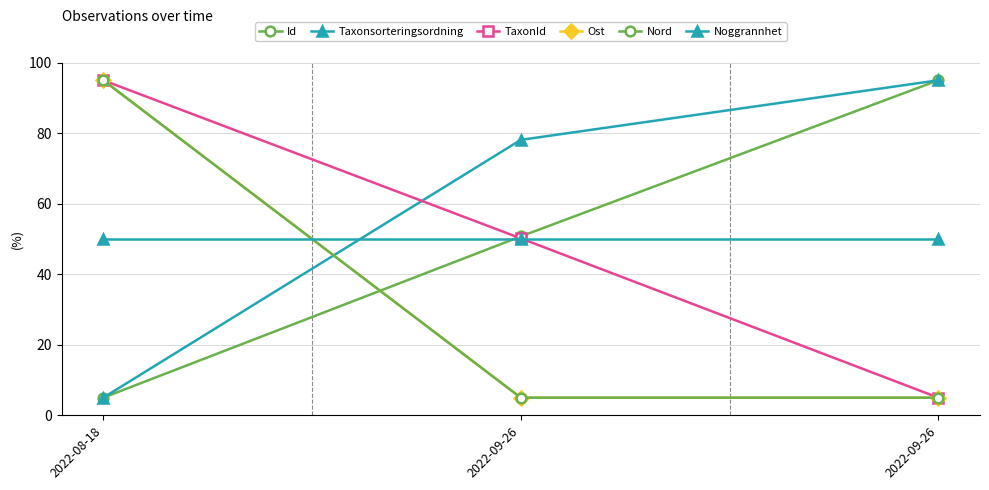

What is the highest value of the Ost series?

95.0